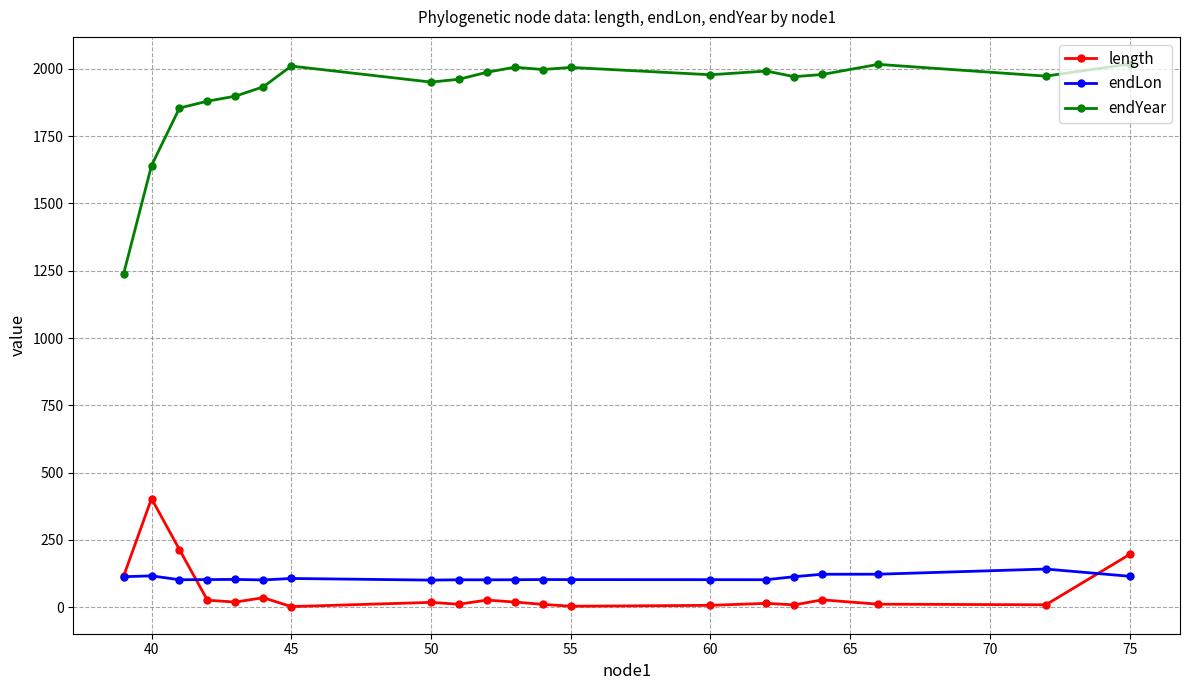

True or false: length has more than 2 interior local peaks.

True